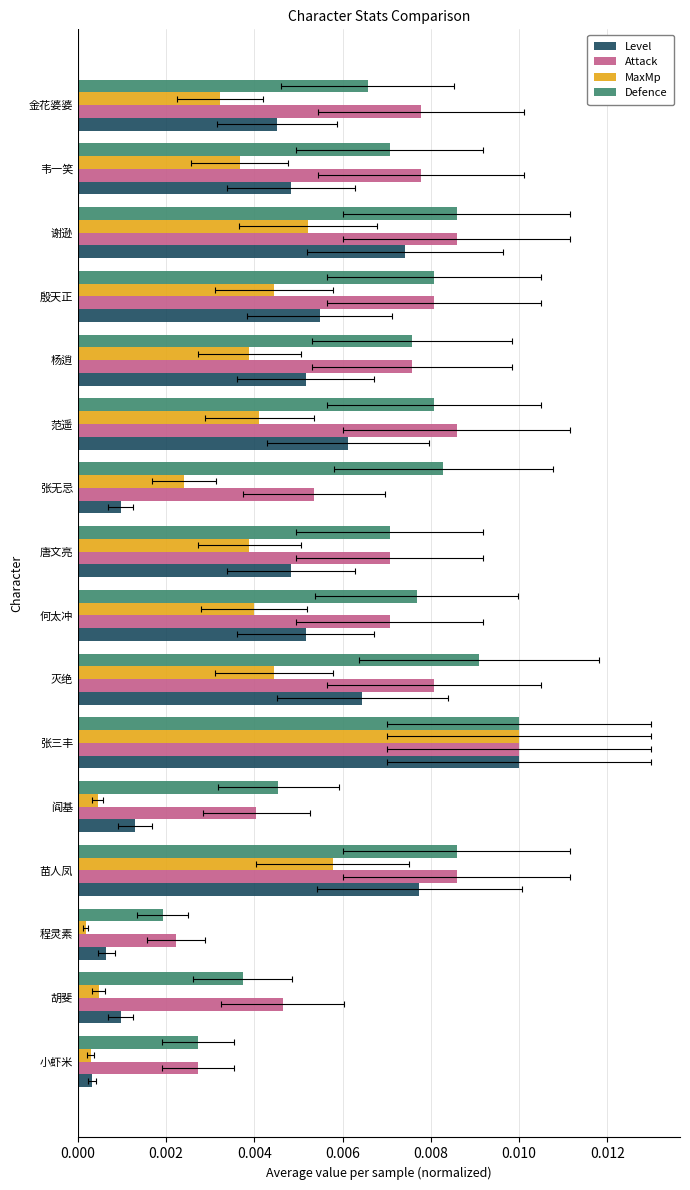

Which series has the largest total across all categories?

Defence